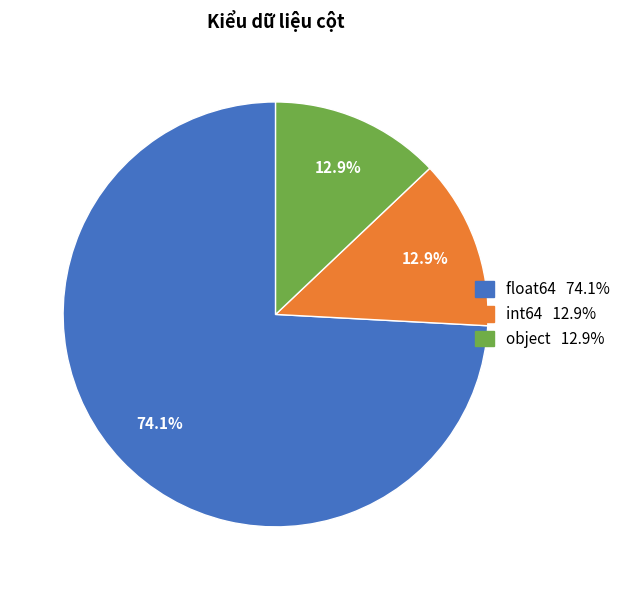

What portion of the pie excludes int64?

87.1%